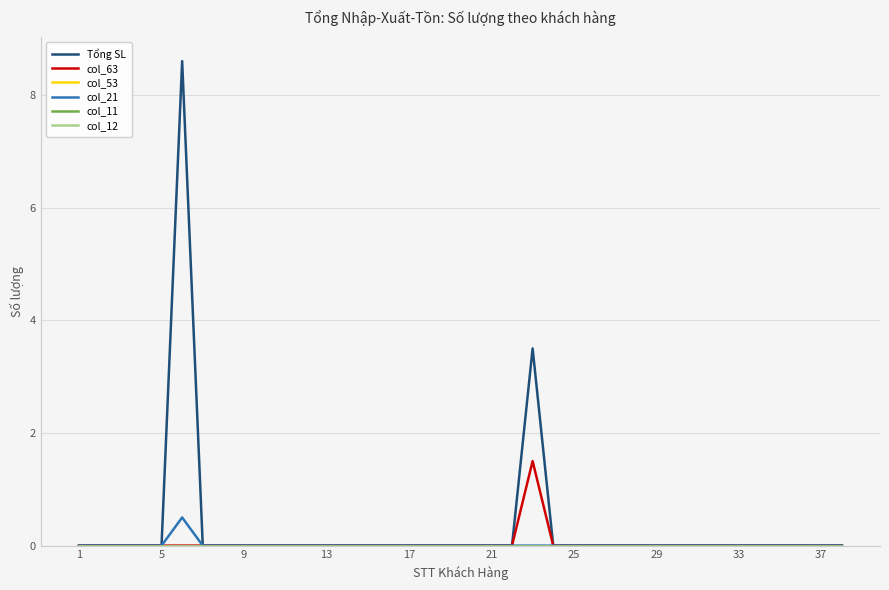

How many interior local peaks does the Tổng SL series have?

2